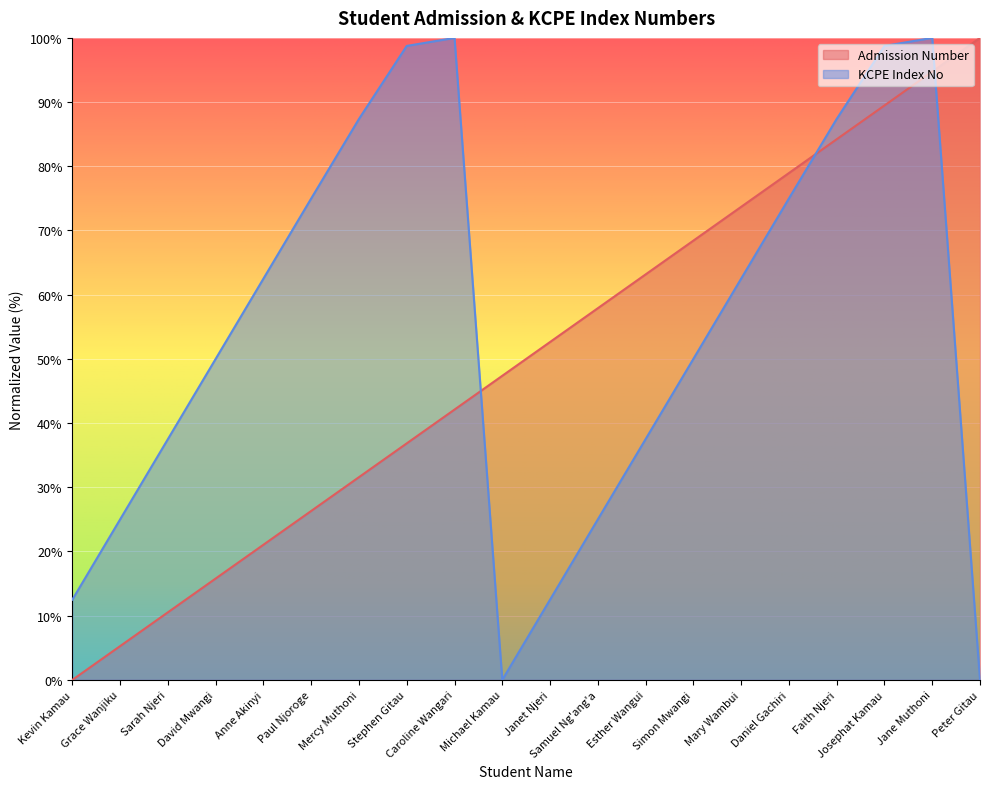

Reading right to left, extract all data points from this chart.

Admission Number: Peter Gitau=100.0	Jane Muthoni=94.7	Josephat Kamau=89.5	Faith Njeri=84.2	Daniel Gachiri=78.9	Mary Wambui=73.7	Simon Mwangi=68.4	Esther Wangui=63.2	Samuel Ng'ang'a=57.9	Janet Njeri=52.6	Michael Kamau=47.4	Caroline Wangari=42.1	Stephen Gitau=36.8	Mercy Muthoni=31.6	Paul Njoroge=26.3	Anne Akinyi=21.1	David Mwangi=15.8	Sarah Njeri=10.5	Grace Wanjiku=5.3	Kevin Kamau=0.0
KCPE Index No: Peter Gitau=0.0	Jane Muthoni=100.0	Josephat Kamau=98.8	Faith Njeri=87.4	Daniel Gachiri=75.0	Mary Wambui=62.5	Simon Mwangi=50.0	Esther Wangui=37.5	Samuel Ng'ang'a=25.0	Janet Njeri=12.5	Michael Kamau=0.0	Caroline Wangari=100.0	Stephen Gitau=98.8	Mercy Muthoni=87.4	Paul Njoroge=75.0	Anne Akinyi=62.5	David Mwangi=50.0	Sarah Njeri=37.5	Grace Wanjiku=25.0	Kevin Kamau=12.5